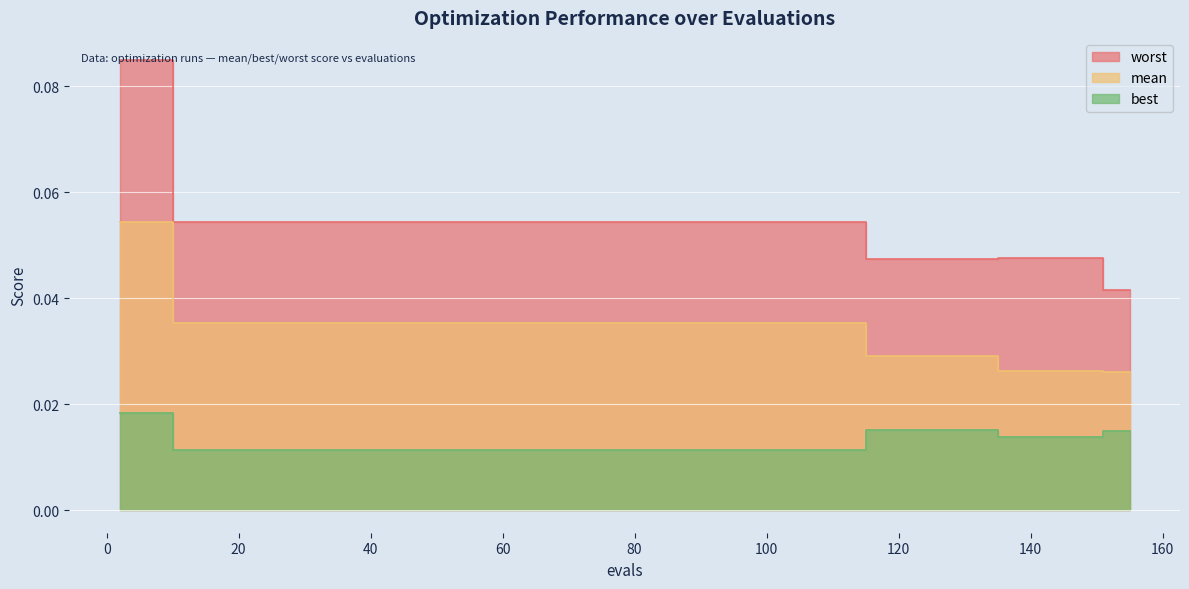

The mean series shows 0.0 at 10. True or false?

False